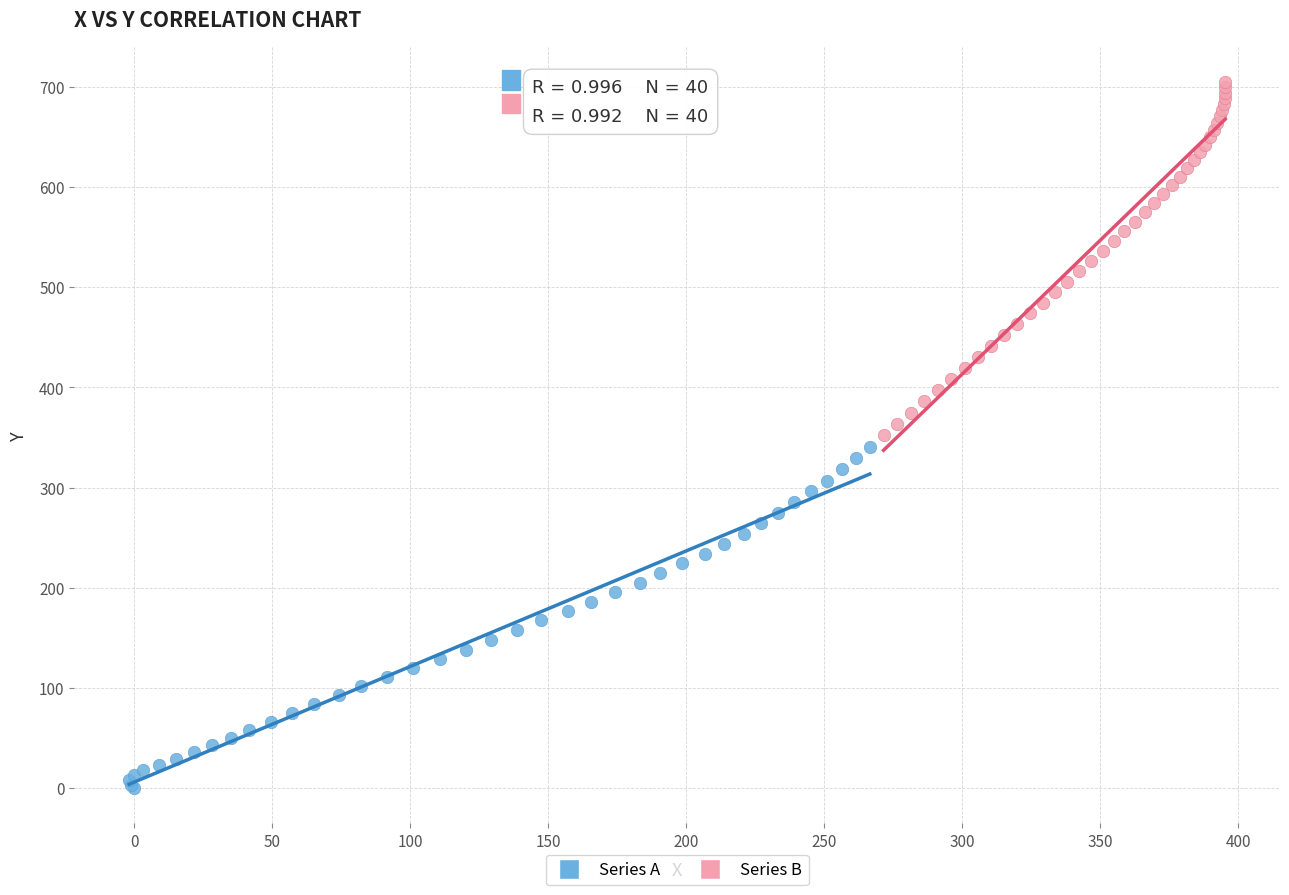

Which series reaches the minimum Y coordinate?

Series A